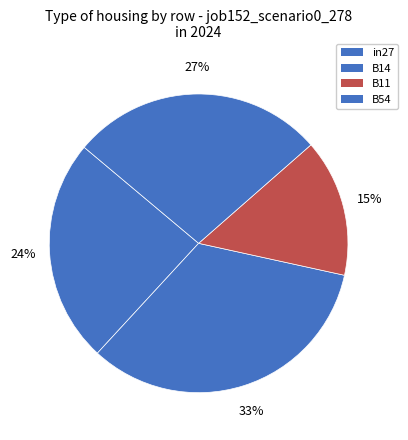

Count the number of slices in the pie.

4